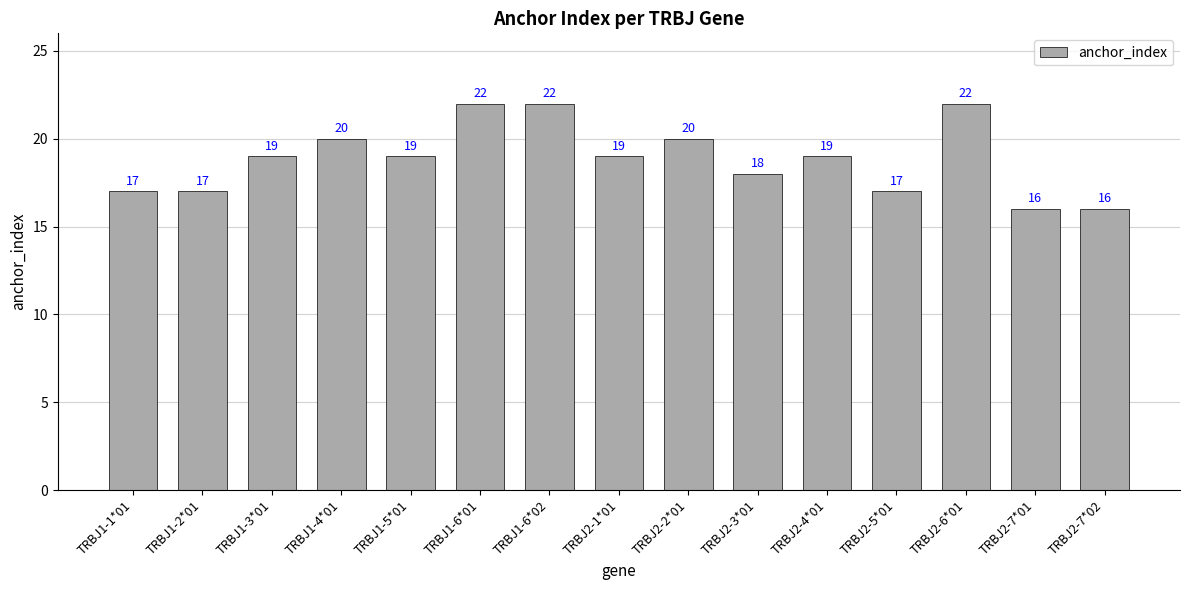

What is the maximum value shown in the chart?

22